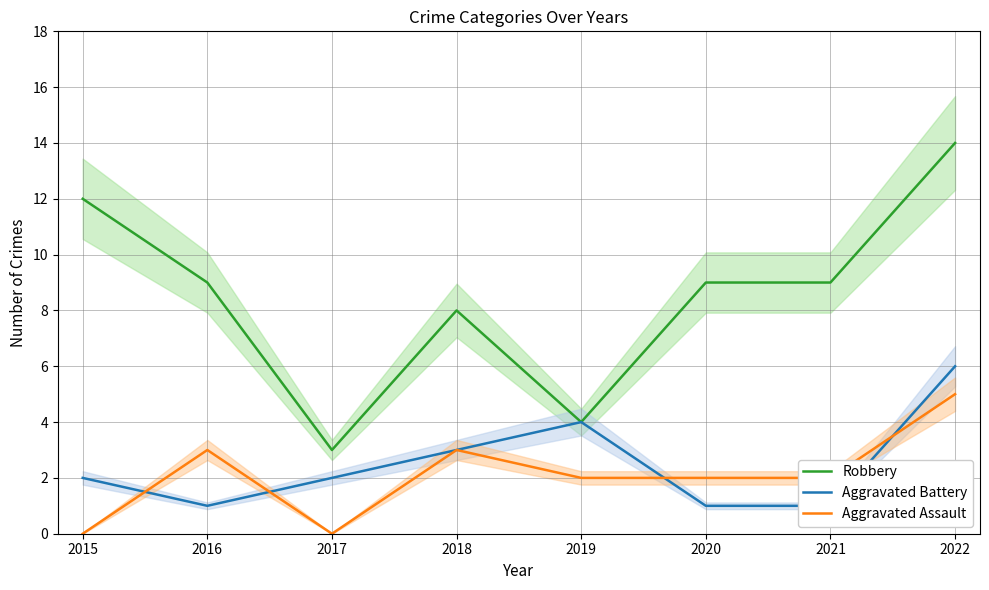

What is the value of the Robbery point at the 8th from the left?

14